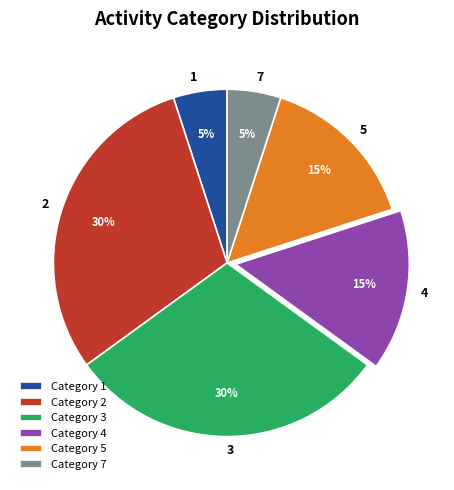

To the nearest percent, what portion does Category 1 represent?

5%